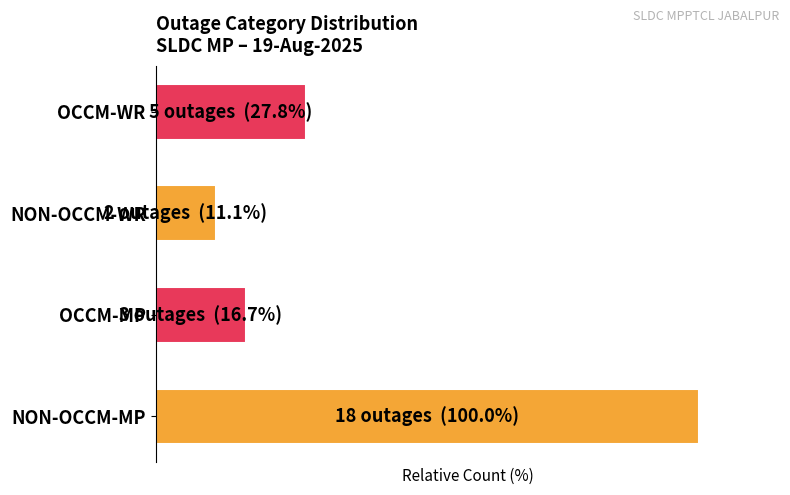

Are the bars horizontal?

Yes